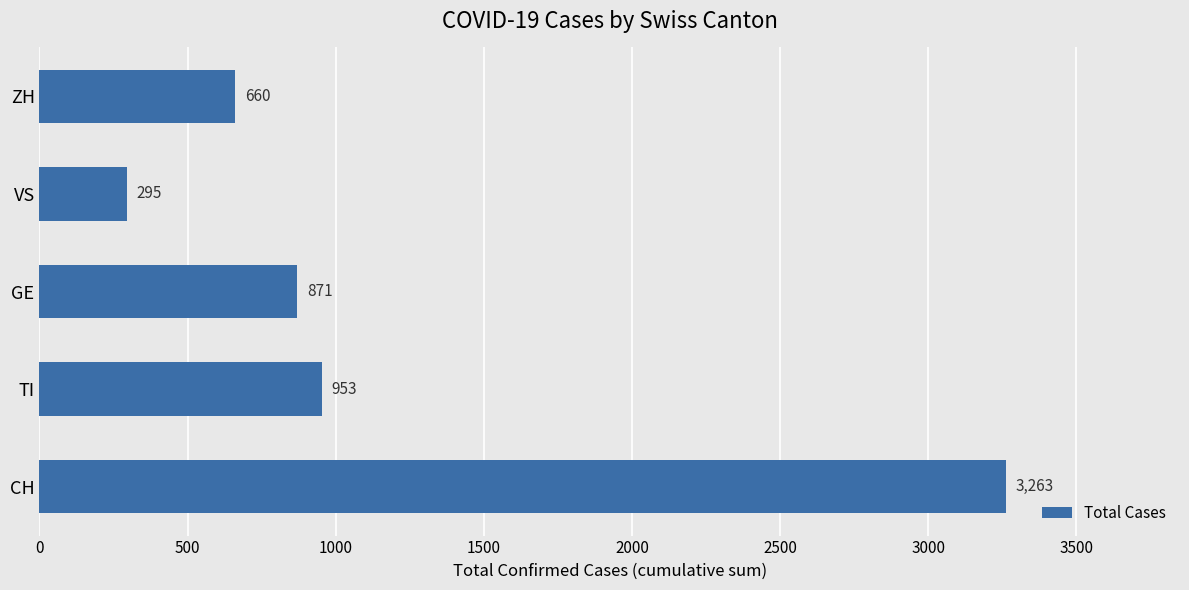

List the labels in order of value, smallest first.

VS, ZH, GE, TI, CH